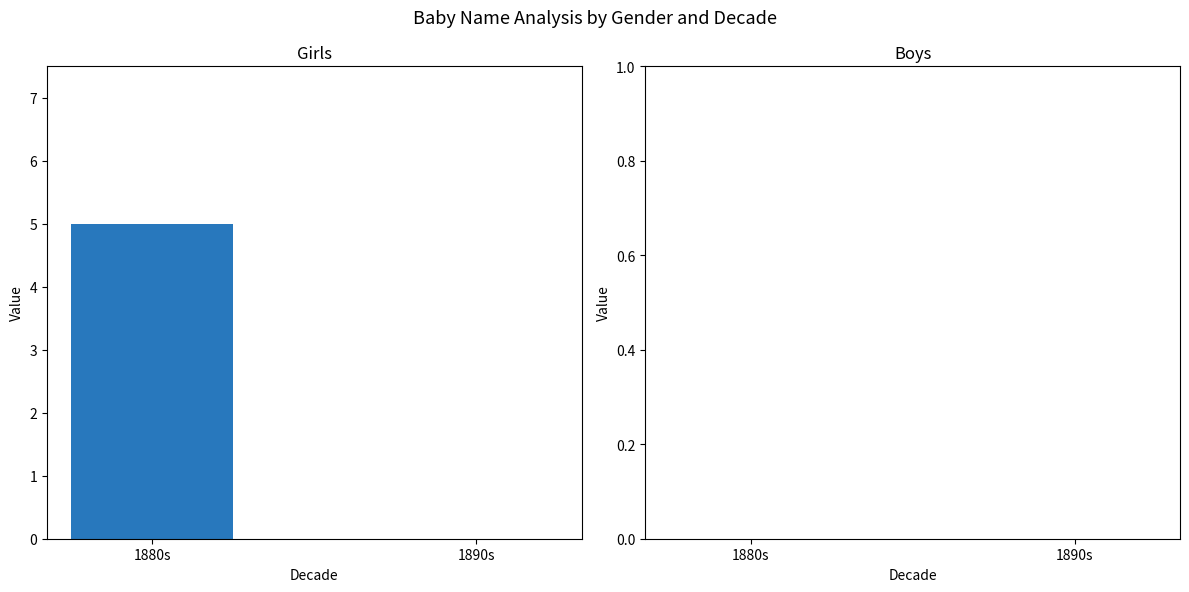

Reading right to left, extract all data points from this chart.

1890s=0	1880s=5